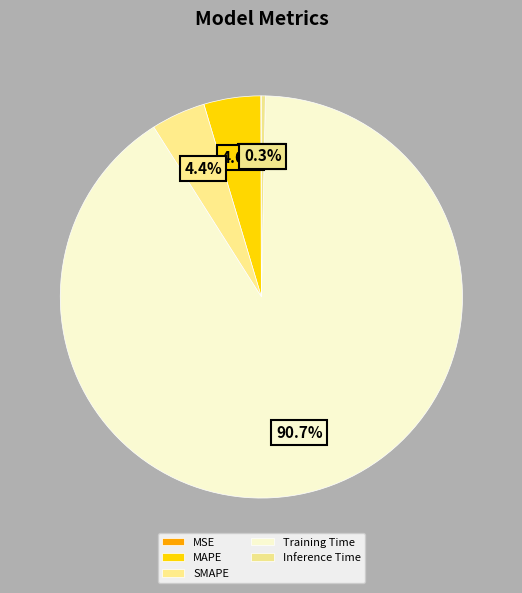

Between MAPE and Training Time, which is larger?

Training Time